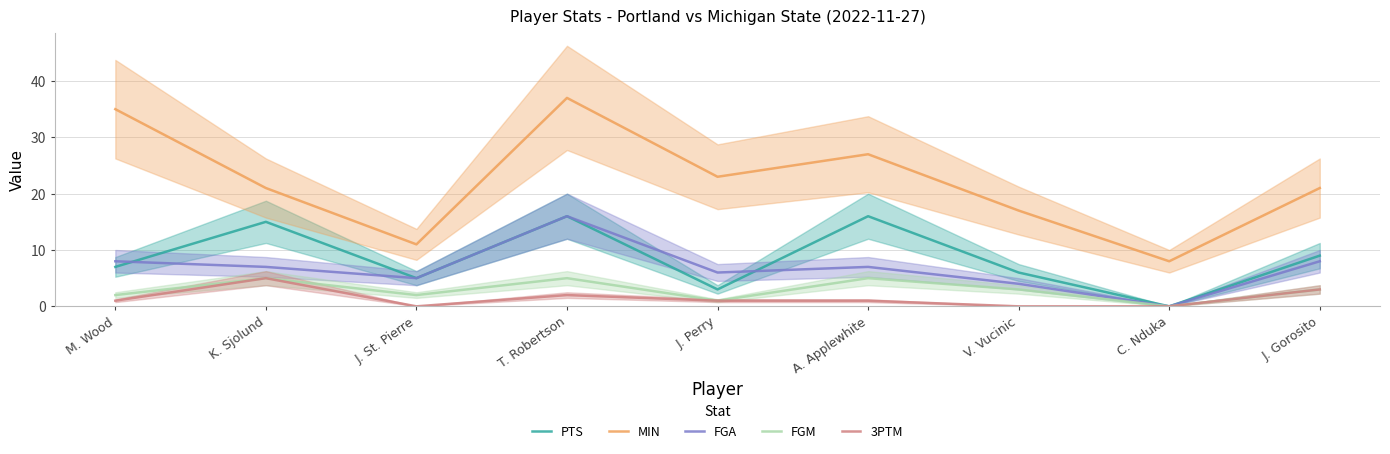

True or false: FGA has a value of 7 at J. St. Pierre.

False